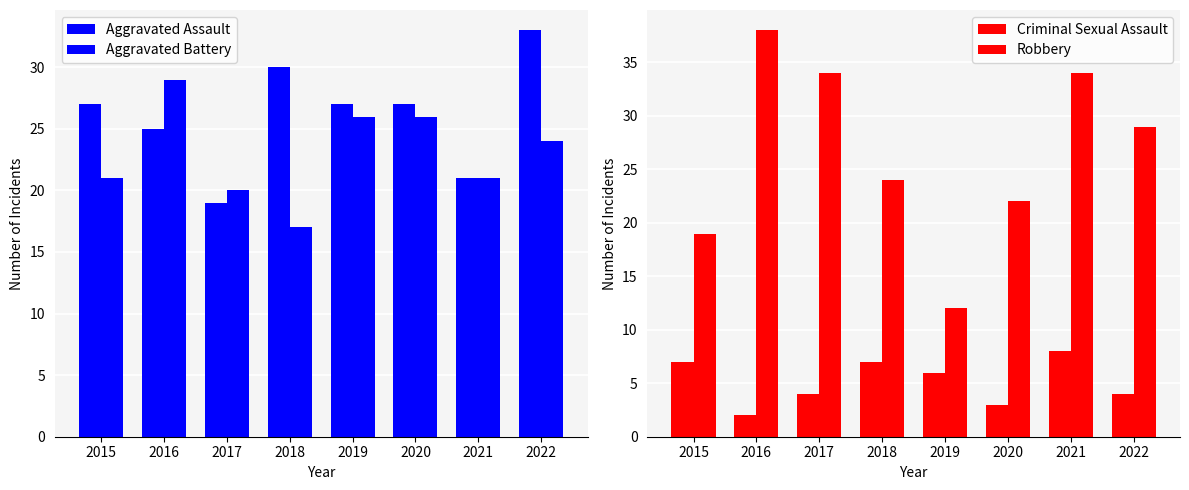

Read the Criminal Sexual Assault value at 2022.

4